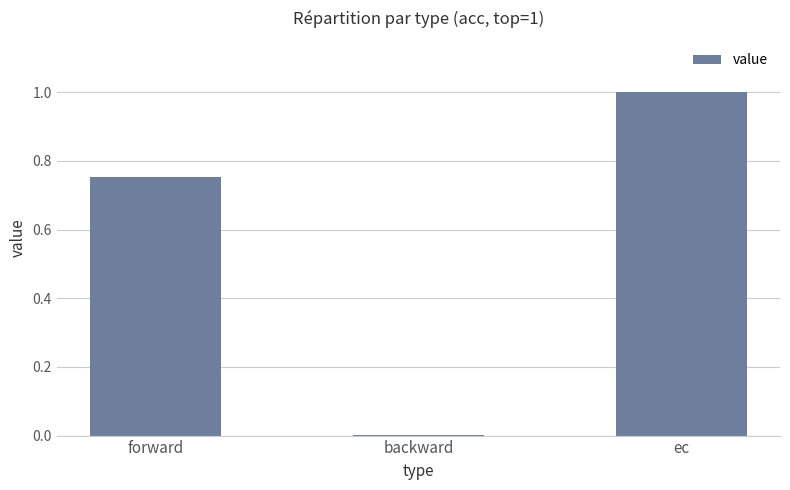

What is the sum of all values?

1.8